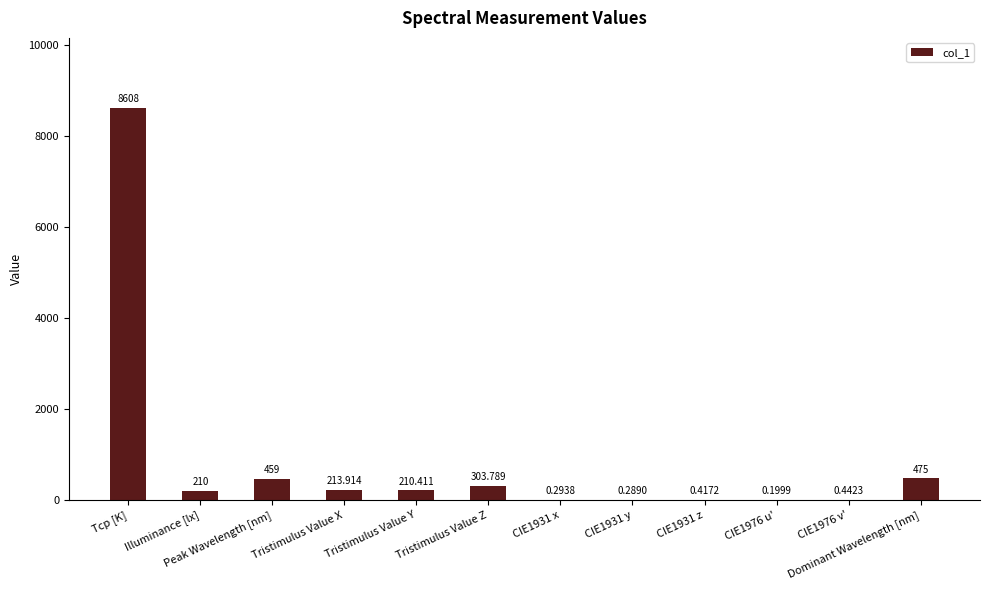

At which label does the data first exceed 210?

Tcp [K]